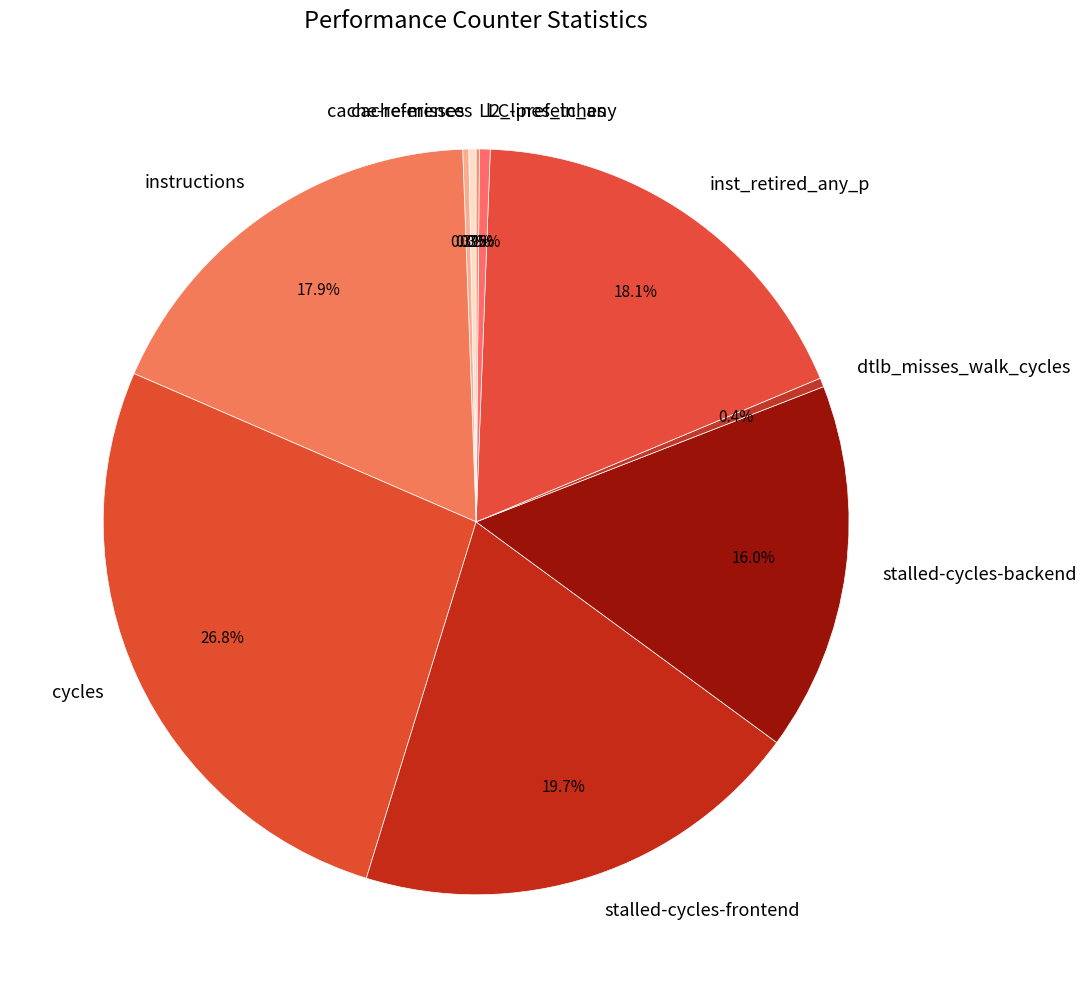

To the nearest percent, what is the average slice percentage?

10%